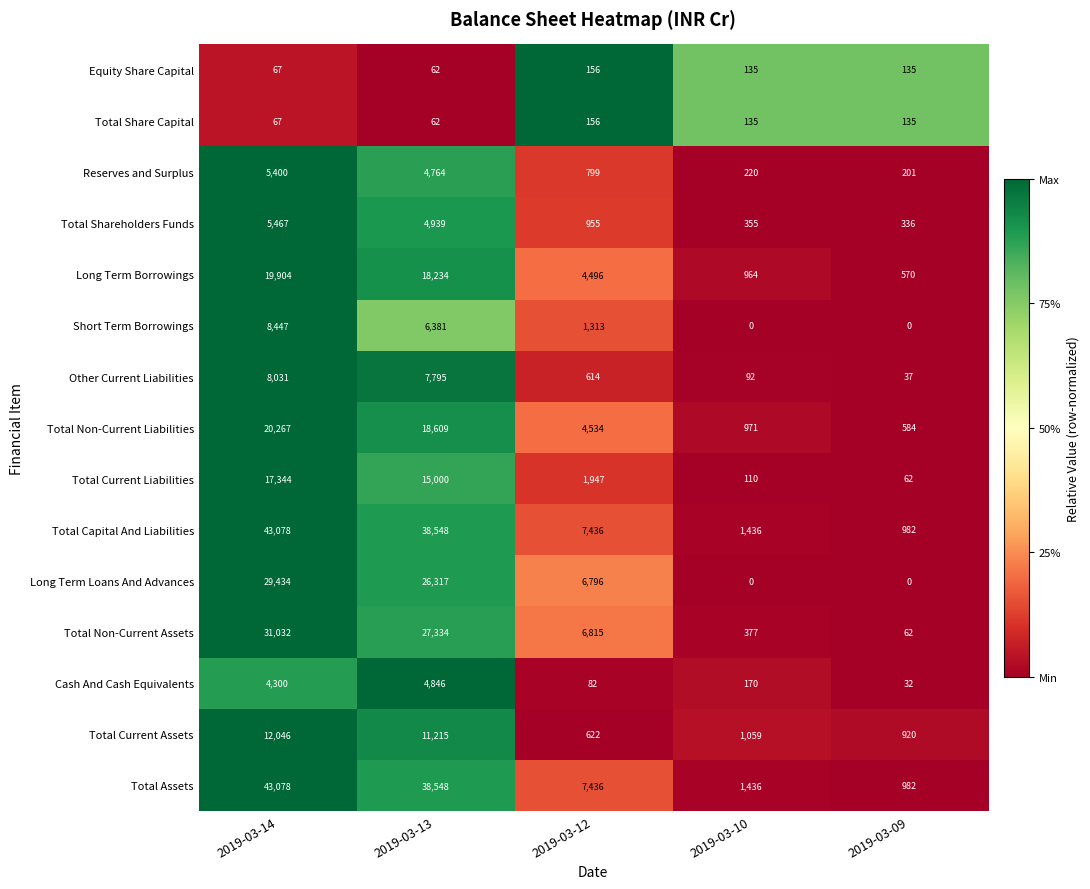

The Total Current Assets series shows 920 at 2019-03-09. True or false?

True